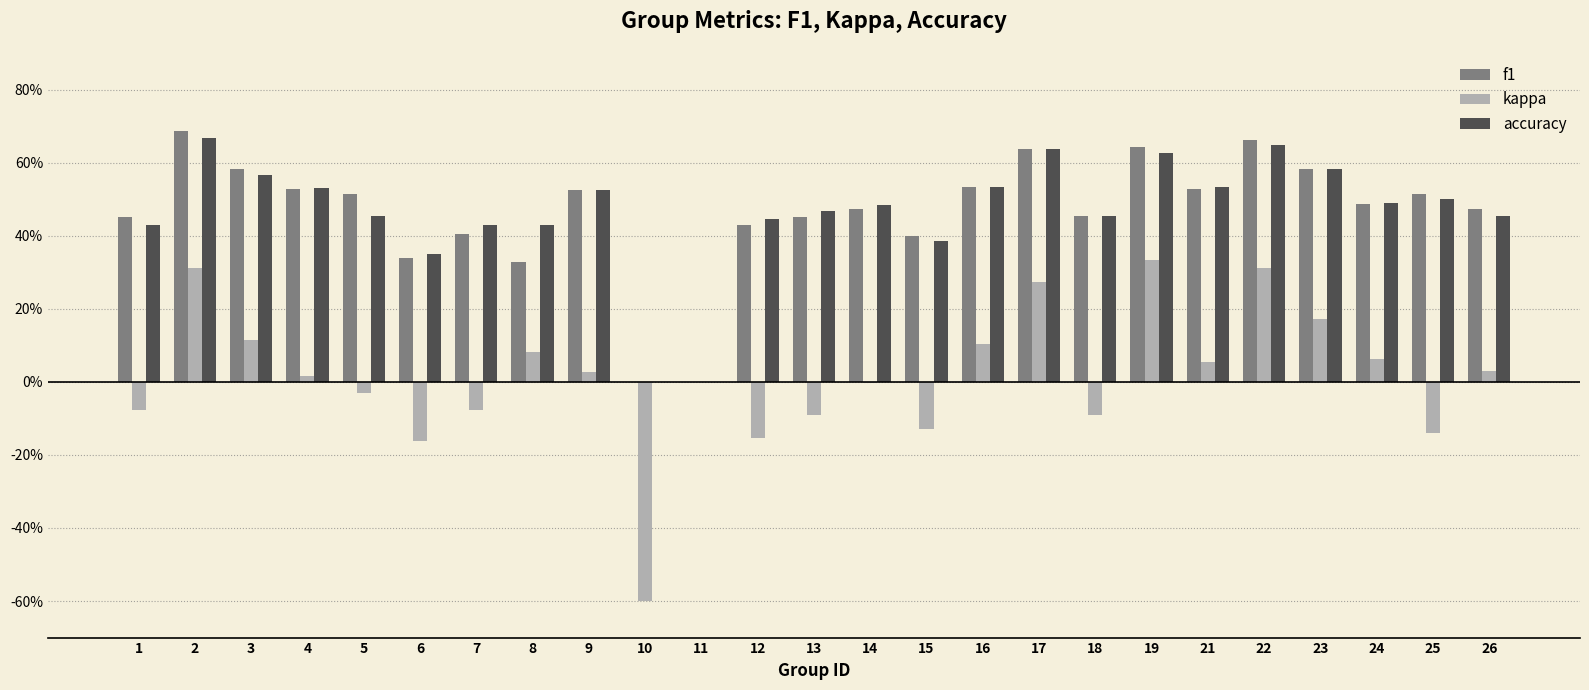

What are all the series names shown in the legend?

f1, kappa, accuracy